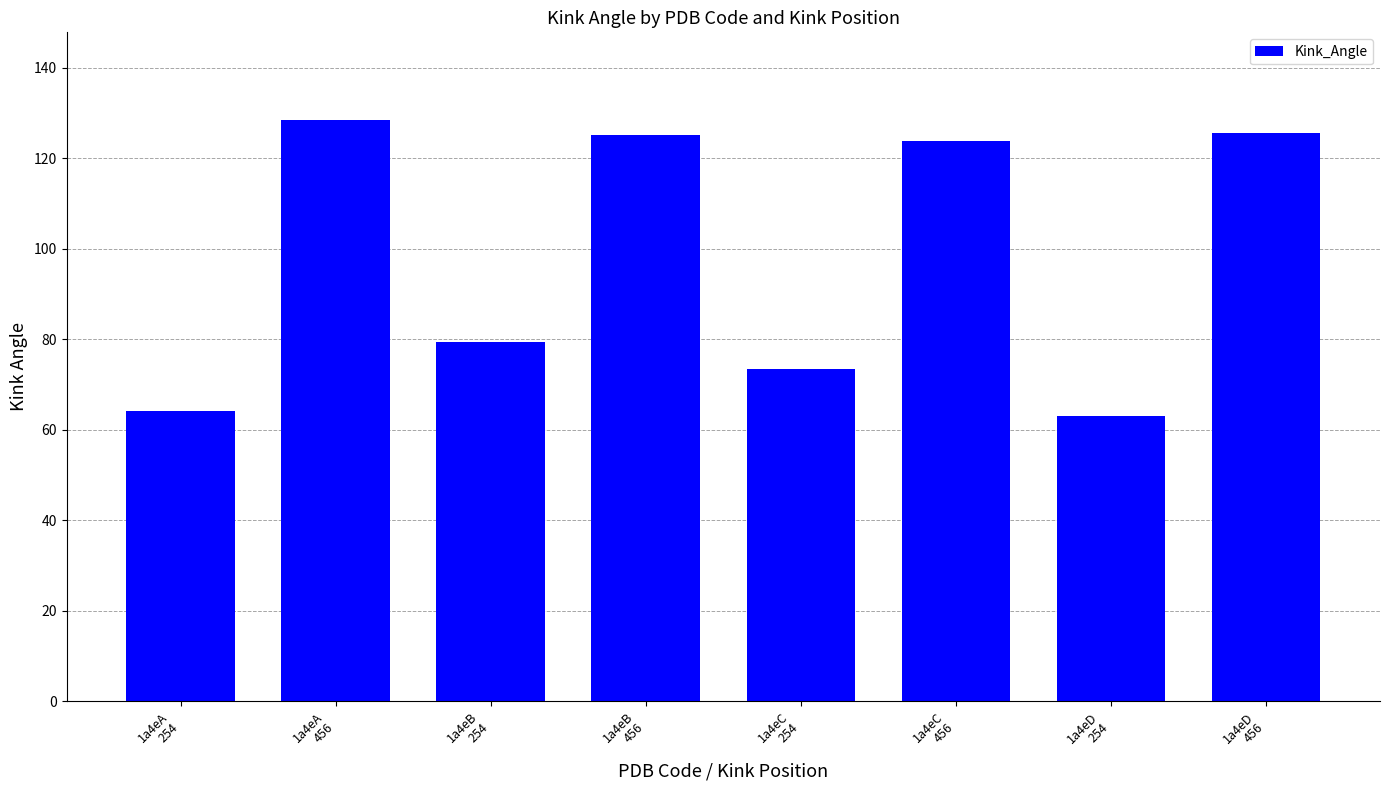

What is the maximum value shown in the chart?

128.6